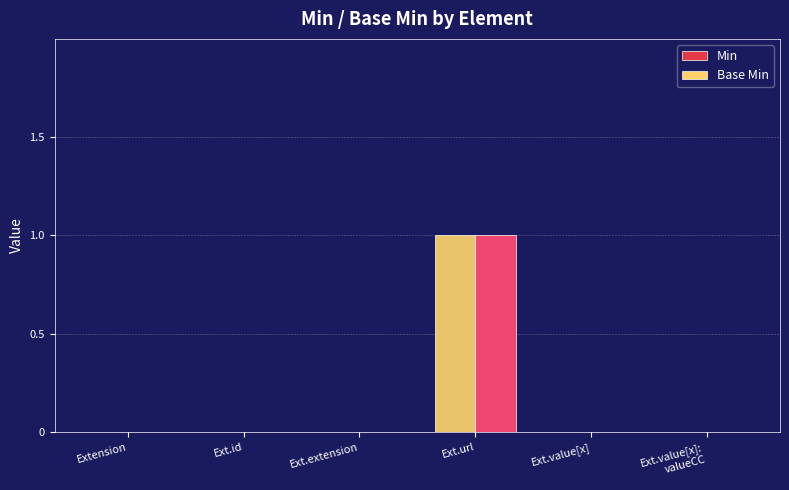

Which label corresponds to the largest value in the chart?

Ext.url